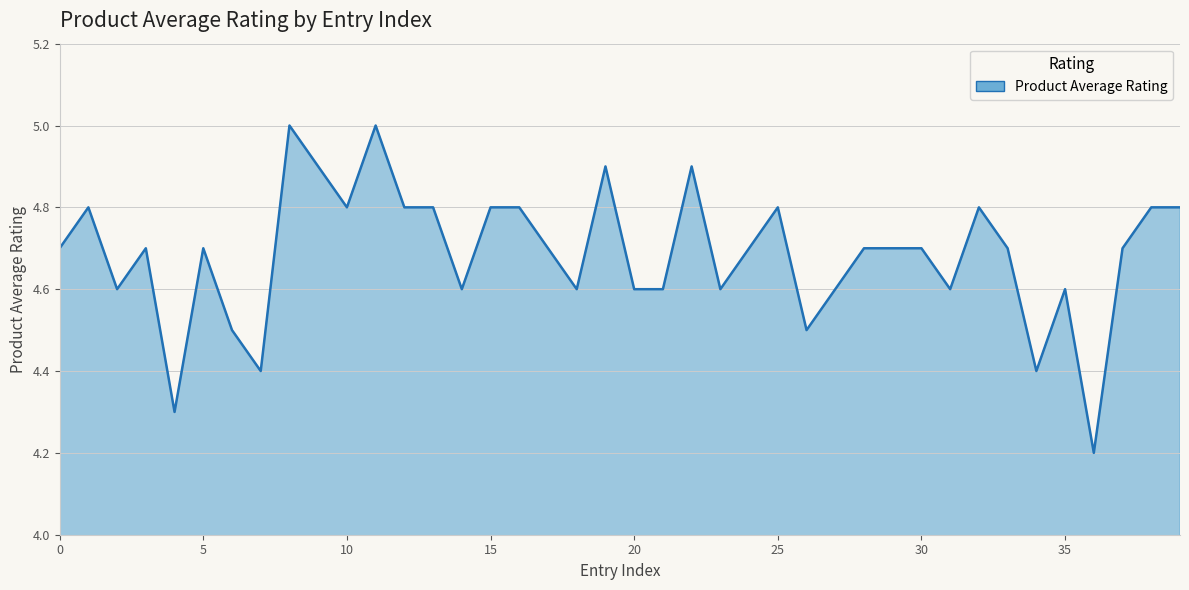

True or false: the data has more than 1 interior local peaks.

True